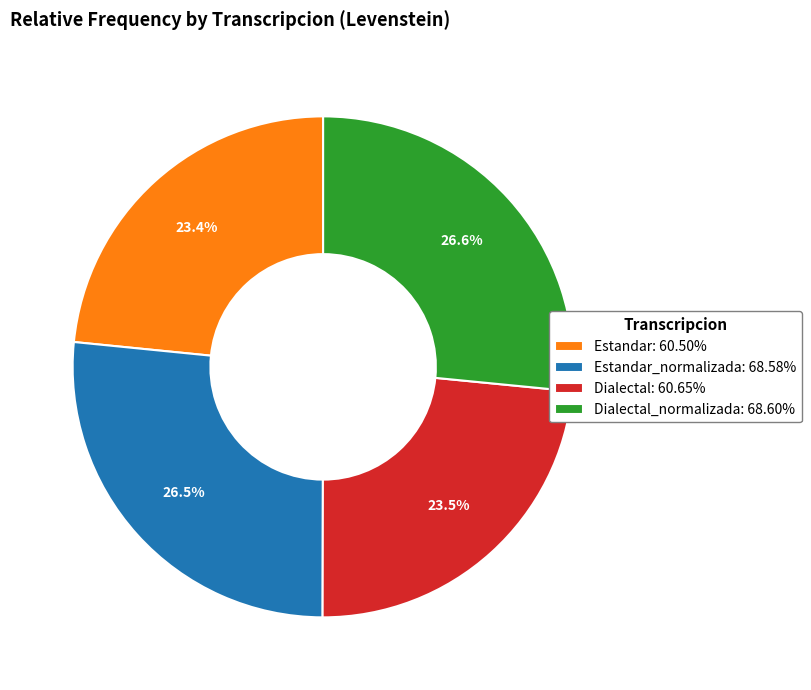

Does Dialectal: 60.65% represent more than half of the total?

No